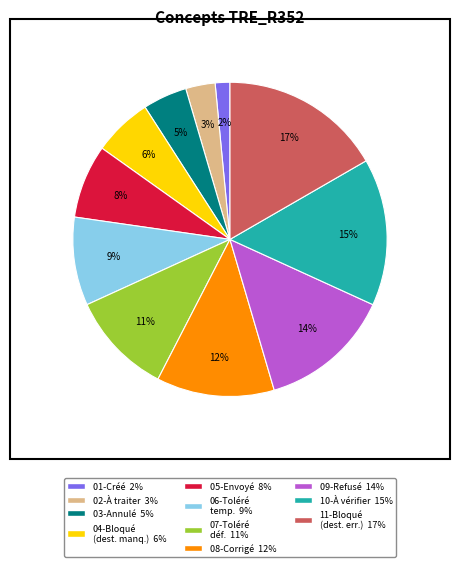

To the nearest percent, what is the average slice percentage?

9%